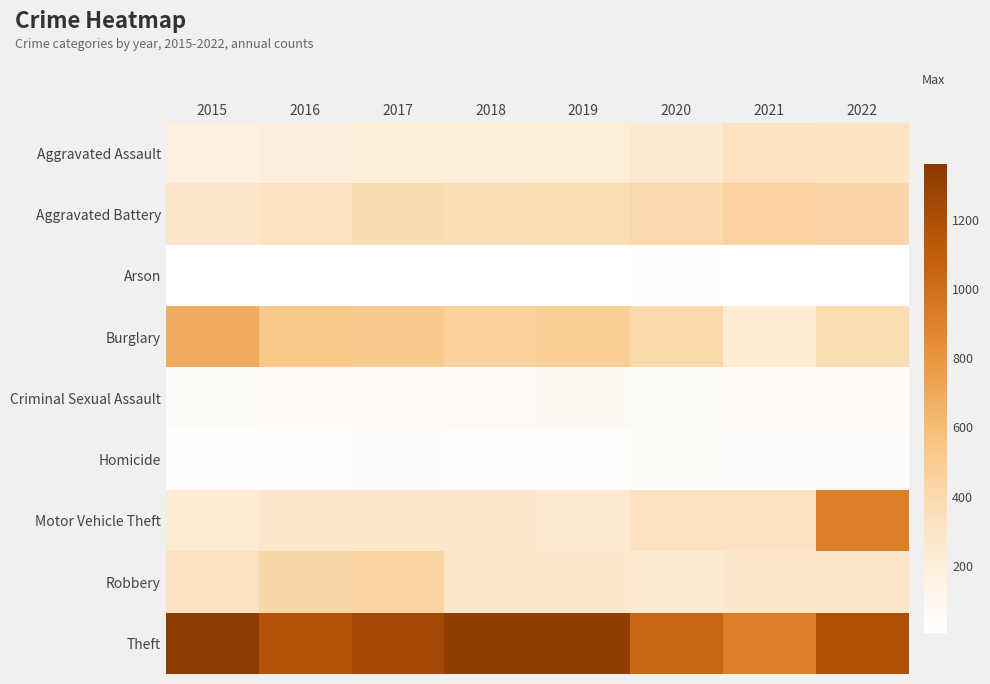

Reading right to left, what are all the values shown in this chart?

Aggravated Assault: 2022=309	2021=326	2020=252	2019=206	2018=212	2017=208	2016=198	2015=181
Aggravated Battery: 2022=410	2021=441	2020=393	2019=369	2018=357	2017=376	2016=323	2015=294
Arson: 2022=11	2021=11	2020=16	2019=9	2018=7	2017=10	2016=6	2015=8
Burglary: 2022=367	2021=238	2020=407	2019=479	2018=462	2017=517	2016=532	2015=679
Criminal Sexual Assault: 2022=48	2021=60	2020=43	2019=72	2018=54	2017=57	2016=46	2015=43
Homicide: 2022=35	2021=35	2020=38	2019=19	2018=24	2017=33	2016=23	2015=15
Motor Vehicle Theft: 2022=914	2021=323	2020=320	2019=260	2018=272	2017=279	2016=270	2015=240
Robbery: 2022=284	2021=268	2020=246	2019=271	2018=282	2017=430	2016=416	2015=312
Theft: 2022=1191	2021=913	2020=1043	2019=1333	2018=1331	2017=1241	2016=1170	2015=1361